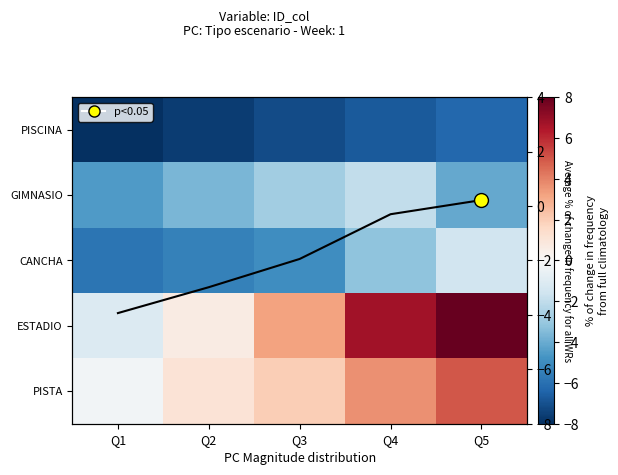

What is the greatest value displayed?

8.0